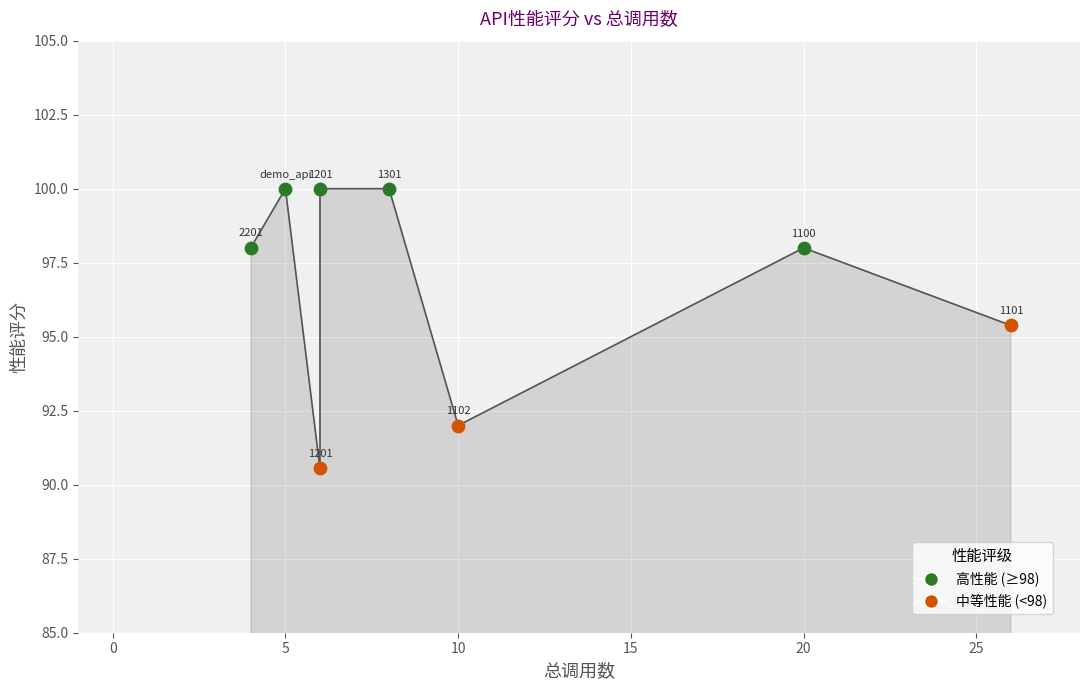

Which has a higher value, 1101 or 1301?

1301